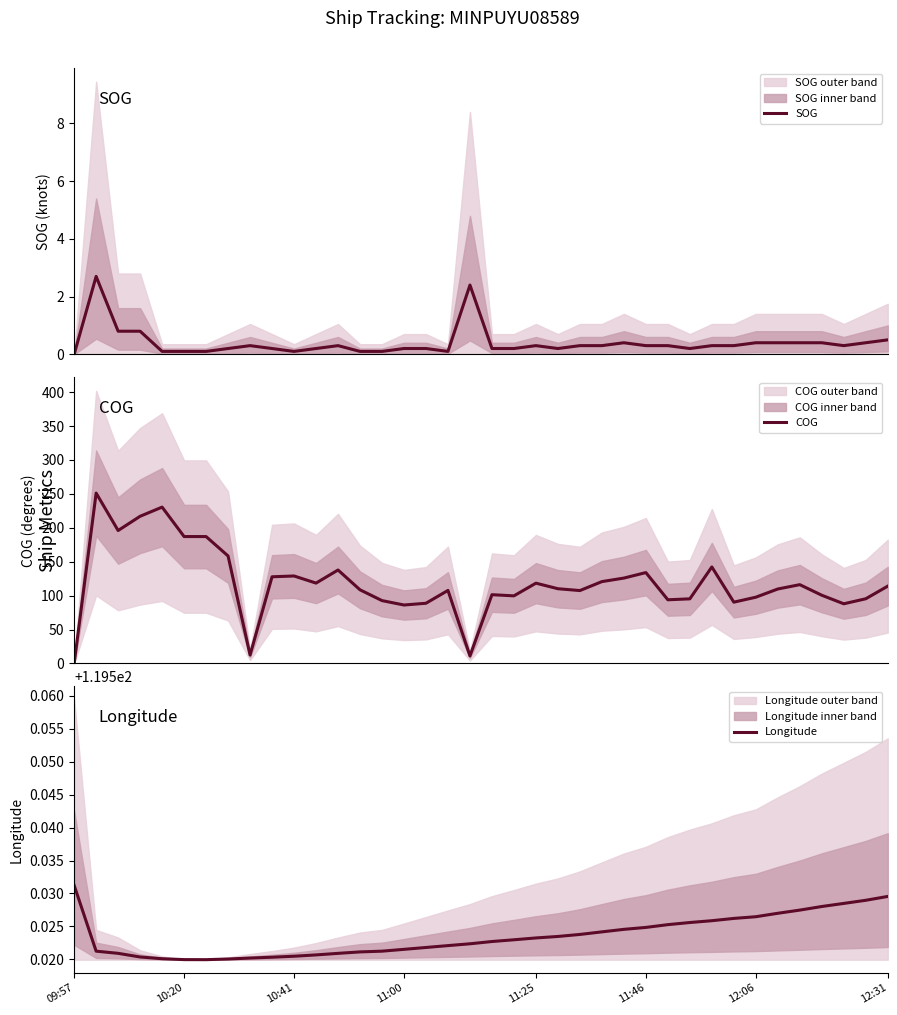

The value of Longitude at 10:20 is 177.5. True or false?

False